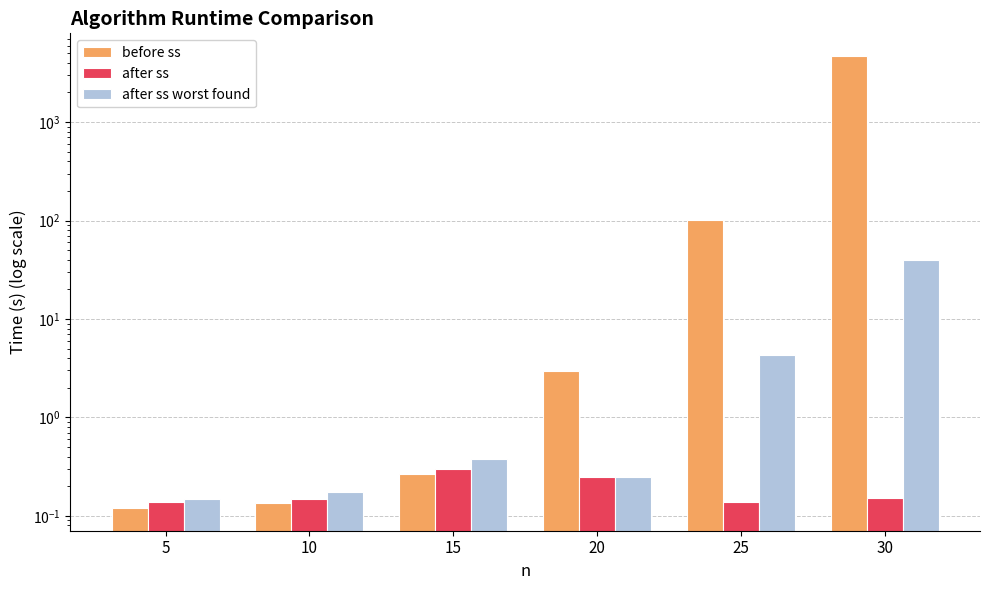

Reading right to left, list all the values displayed in this chart.

before ss: 4701.0	102.0	3.0	0.3	0.1	0.1
after ss: 0.2	0.1	0.2	0.3	0.1	0.1
after ss worst found: 40.0	4.3	0.2	0.4	0.2	0.1